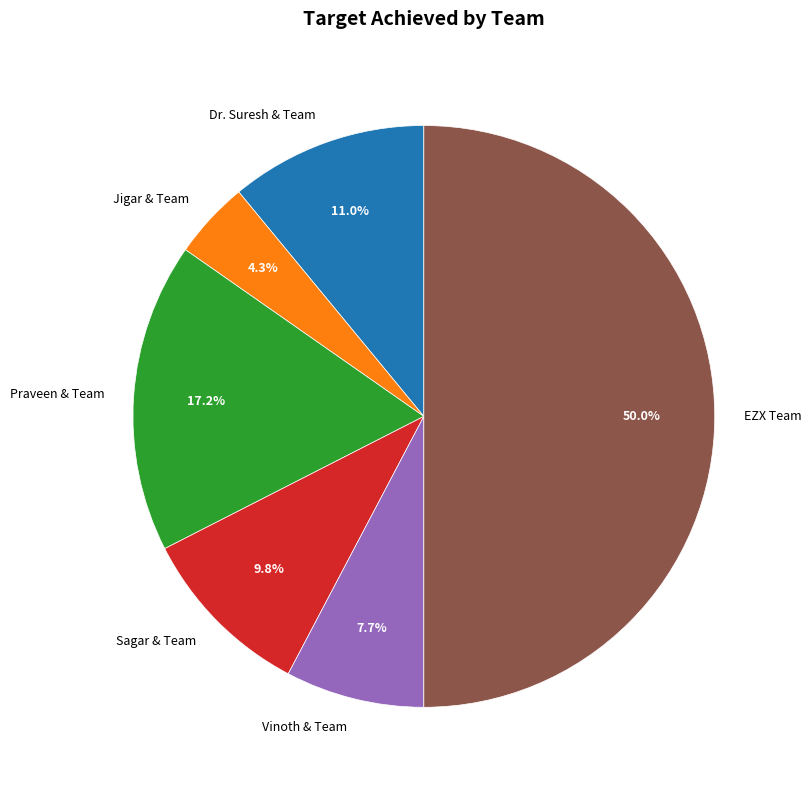

To the nearest percent, what is the combined percentage of Vinoth & Team and EZX Team?

58%